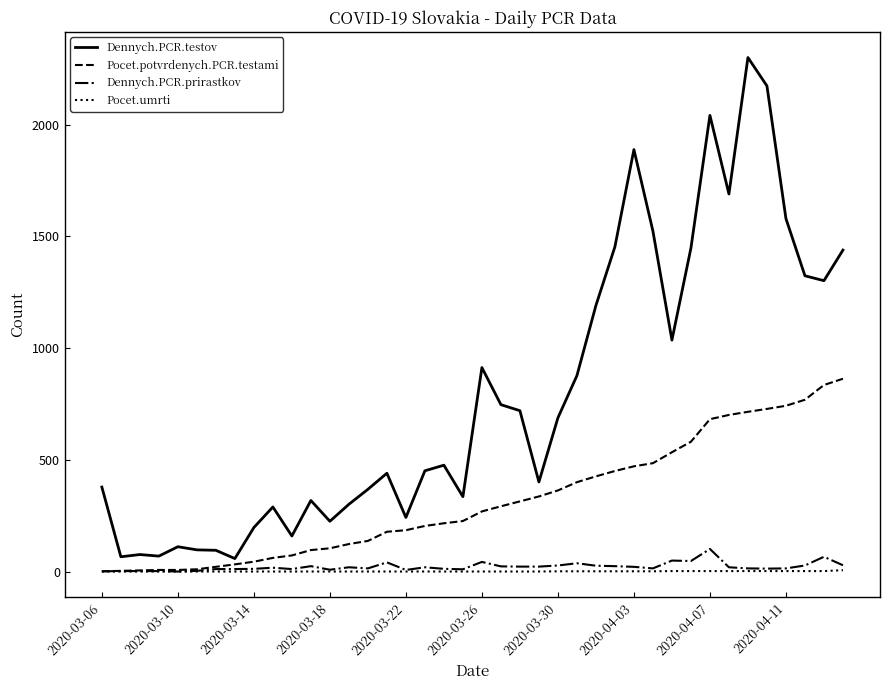

What is the greatest value displayed?

2301